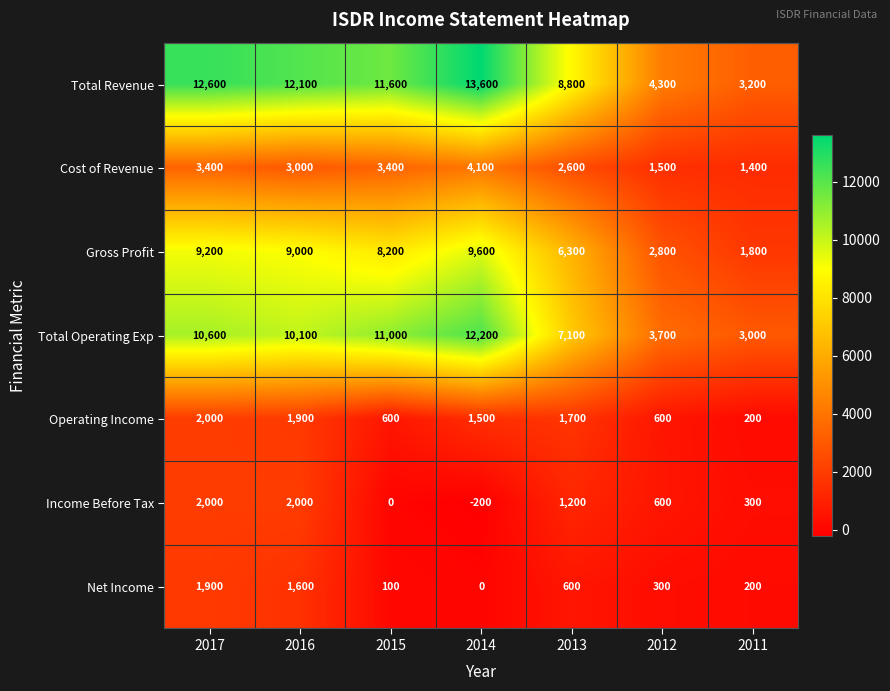

What is the maximum value shown in the chart?

13600